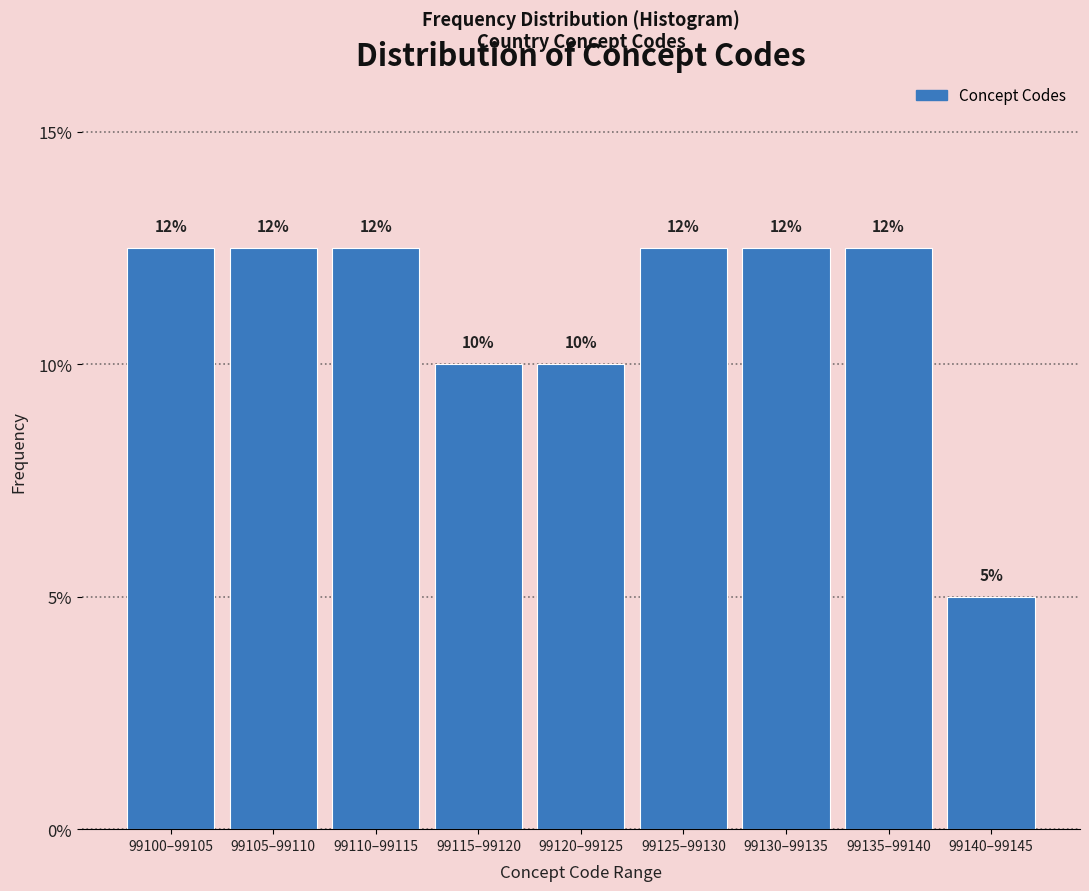

Are the bars horizontal?

No